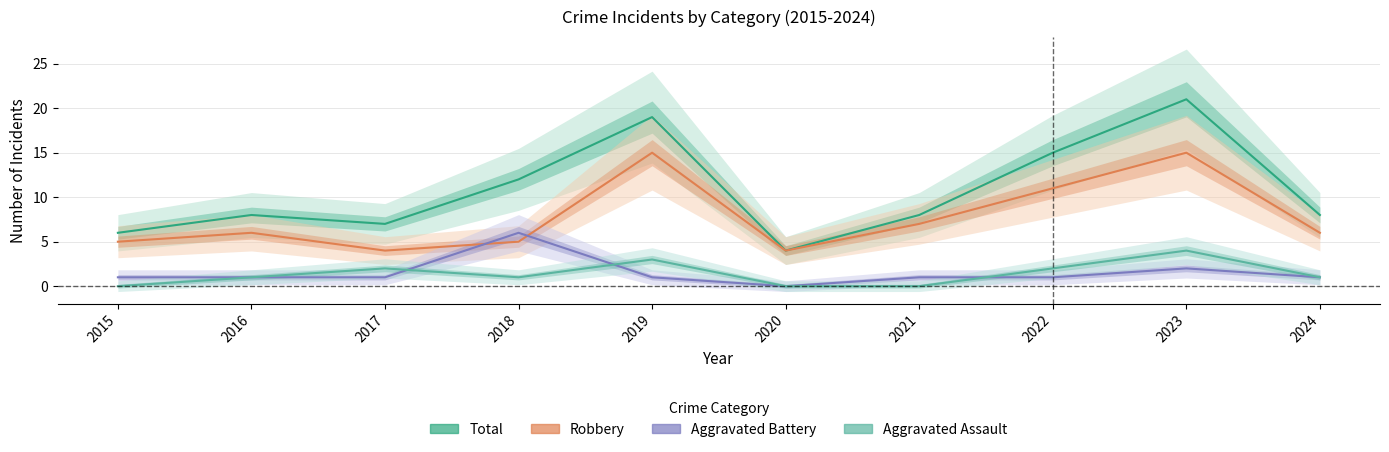

At which category is the sum across all series the highest?

2023